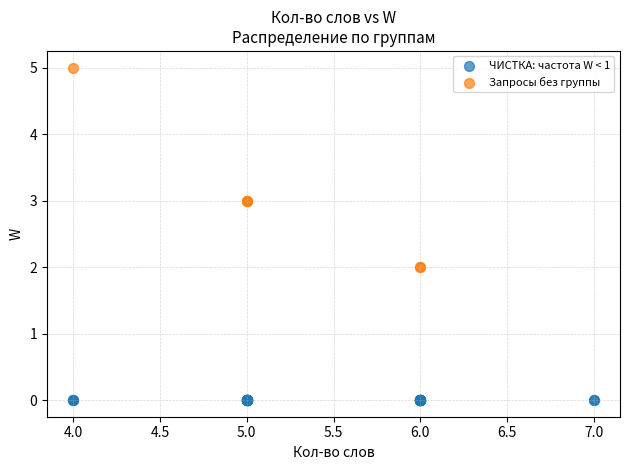

Which series contains the lowest Y value?

ЧИСТКА: частота W < 1